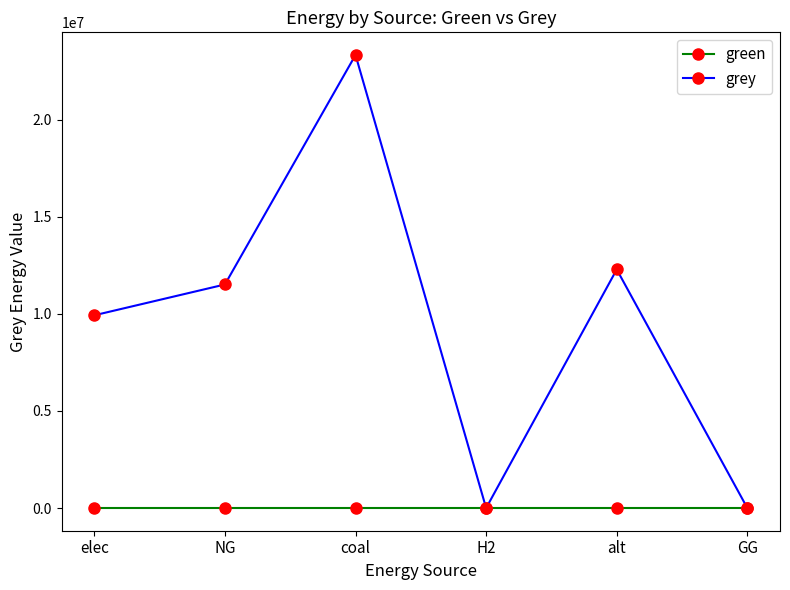

Is it true that grey equals 12288253.3 at alt?

True